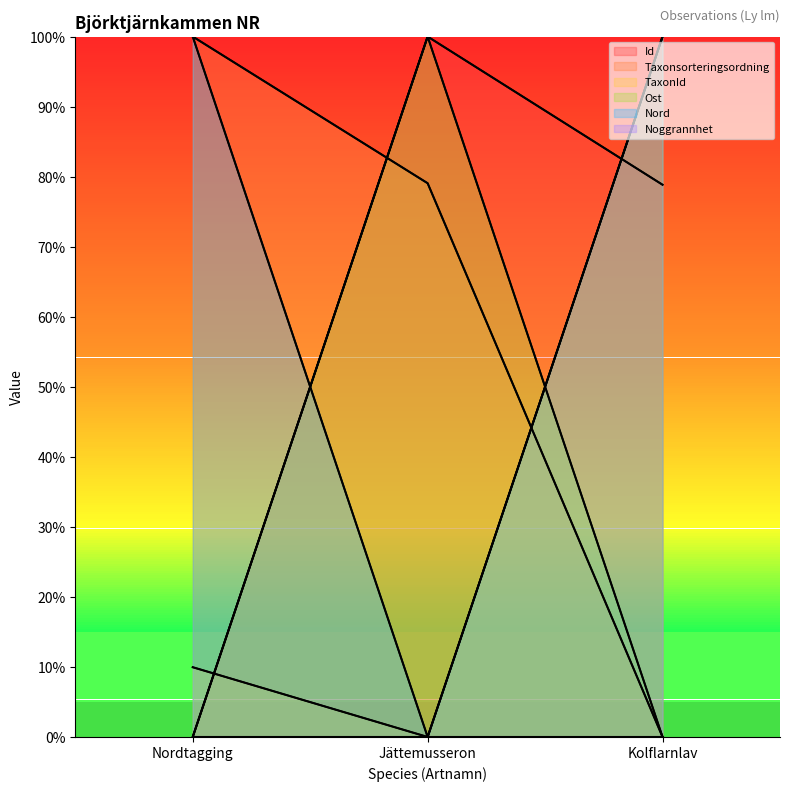

Which series has the largest total across all categories?

Nord